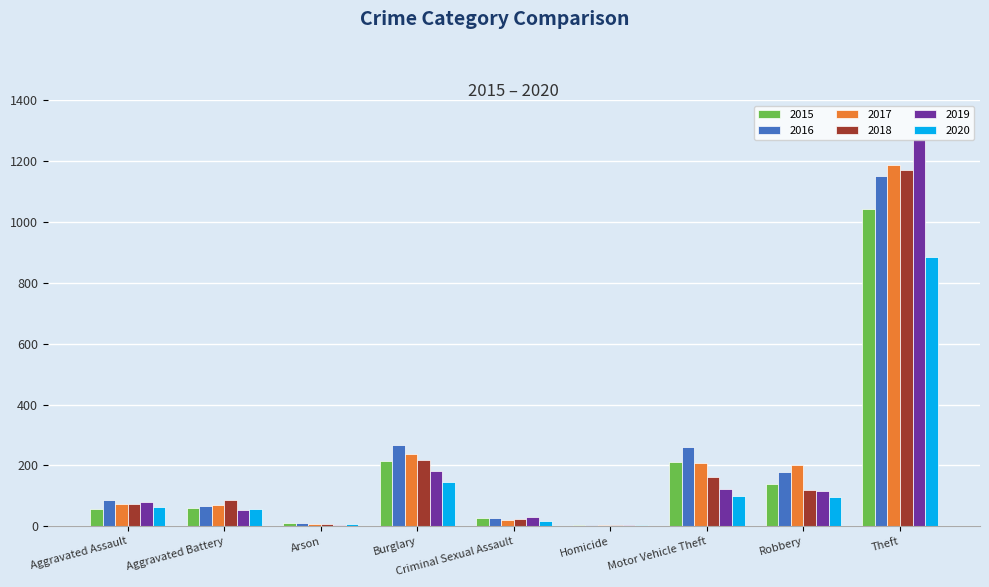

How many data points does each series have?

9